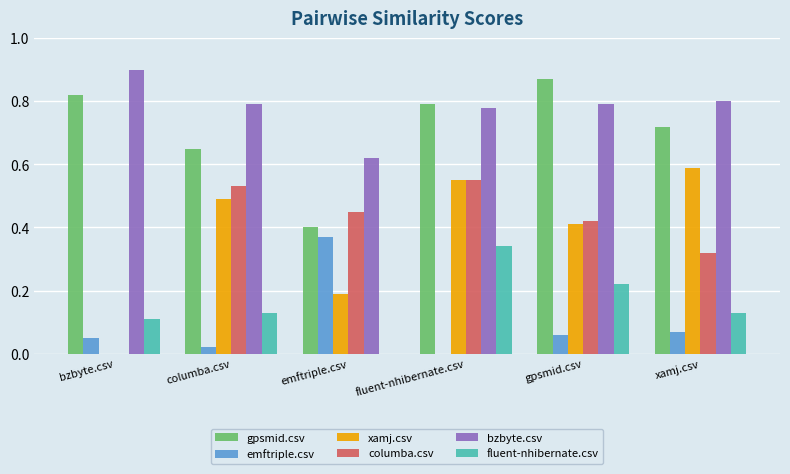

What is the sum of all bzbyte.csv values?

4.7